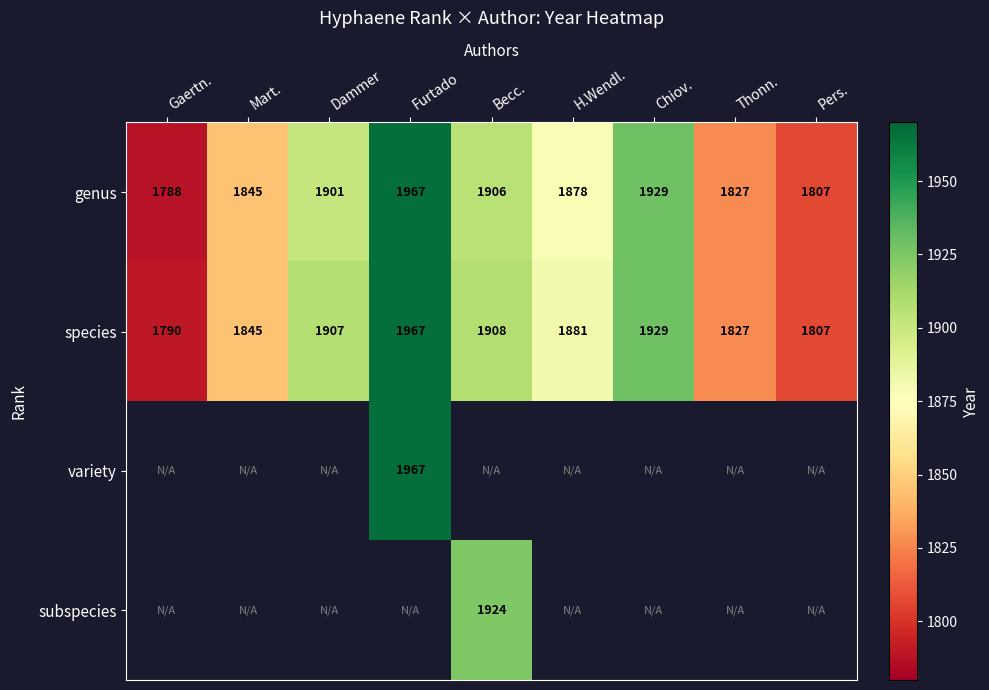

Which category has the highest value in the genus series?

Furtado